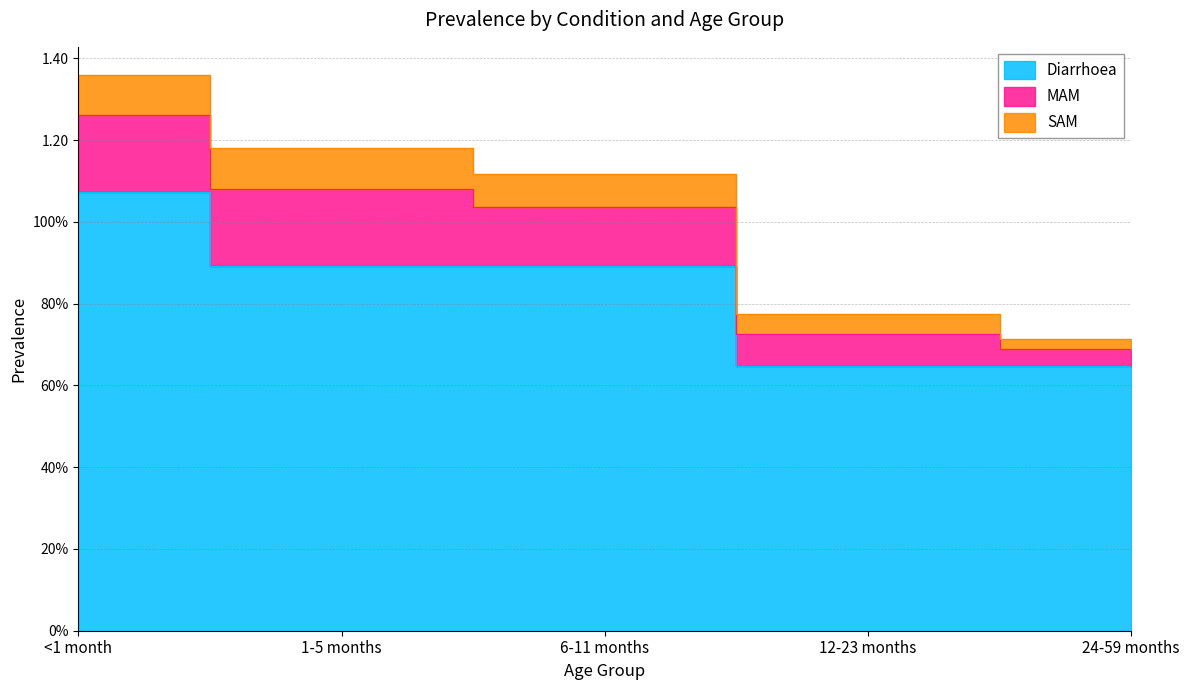

What is the maximum value for SAM?

0.1